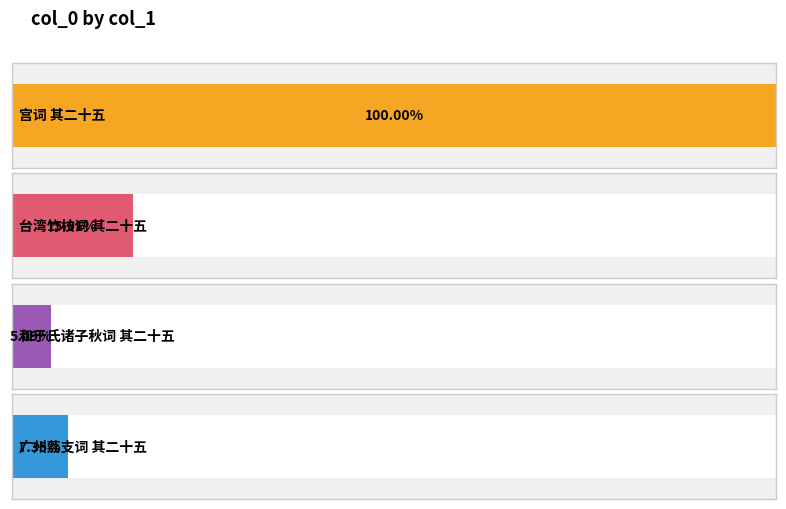

At which label is the value closest to 836834?

宫词 其二十五